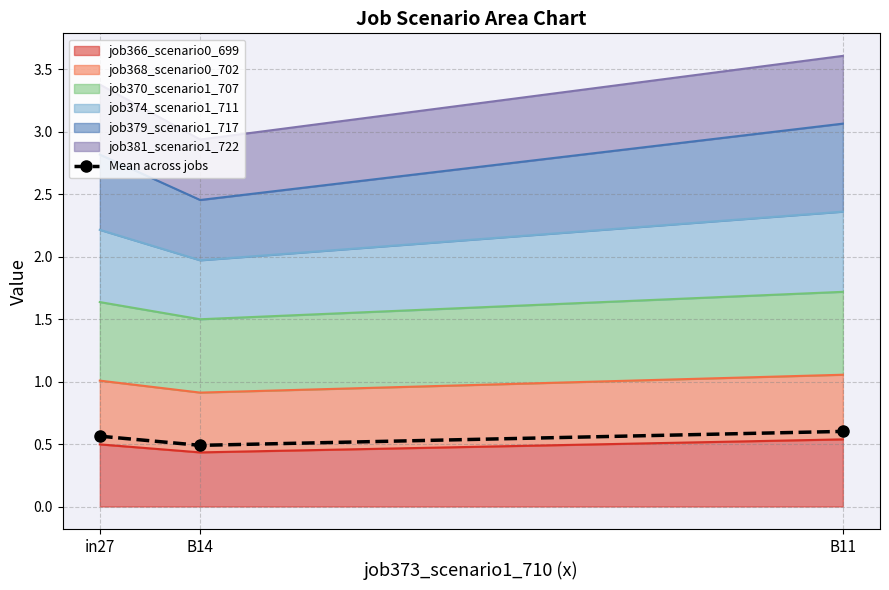

What is the minimum value shown in the chart?

0.5